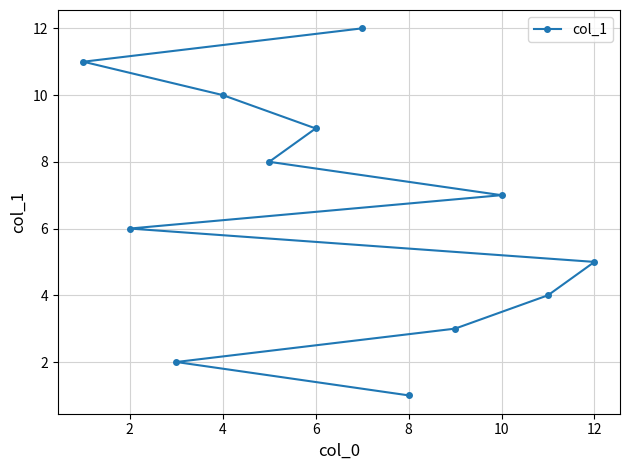

At which label is the value closest to 6?

2